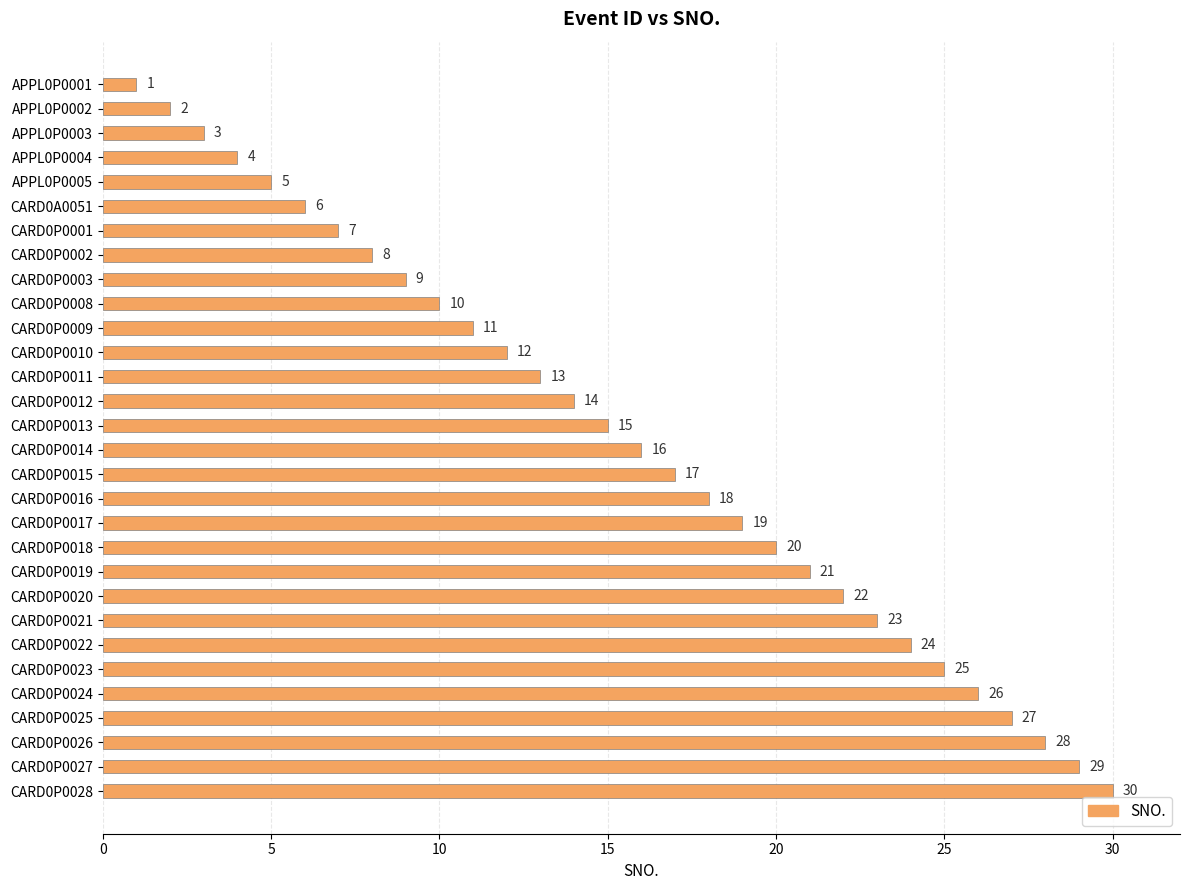

Rank the categories by value from highest to lowest.

CARD0P0028, CARD0P0027, CARD0P0026, CARD0P0025, CARD0P0024, CARD0P0023, CARD0P0022, CARD0P0021, CARD0P0020, CARD0P0019, CARD0P0018, CARD0P0017, CARD0P0016, CARD0P0015, CARD0P0014, CARD0P0013, CARD0P0012, CARD0P0011, CARD0P0010, CARD0P0009, CARD0P0008, CARD0P0003, CARD0P0002, CARD0P0001, CARD0A0051, APPL0P0005, APPL0P0004, APPL0P0003, APPL0P0002, APPL0P0001